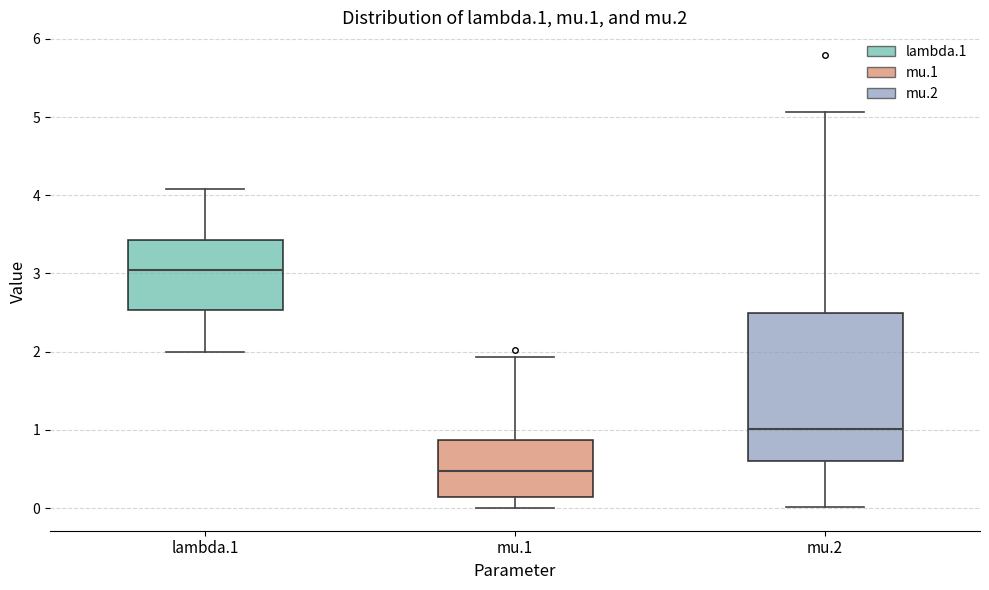

Which box is the tallest, from its lower edge to its upper edge?

mu.2